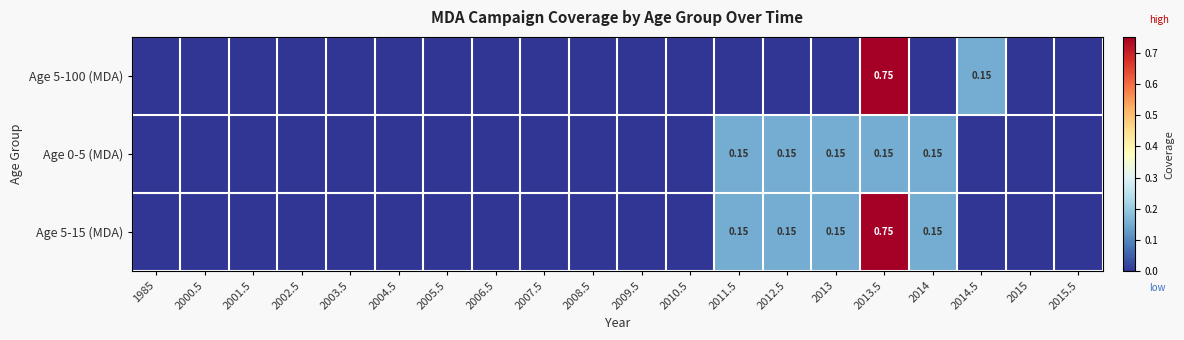

What is the difference between the maximum and minimum values in the Age 5-15 (MDA) series?

0.8